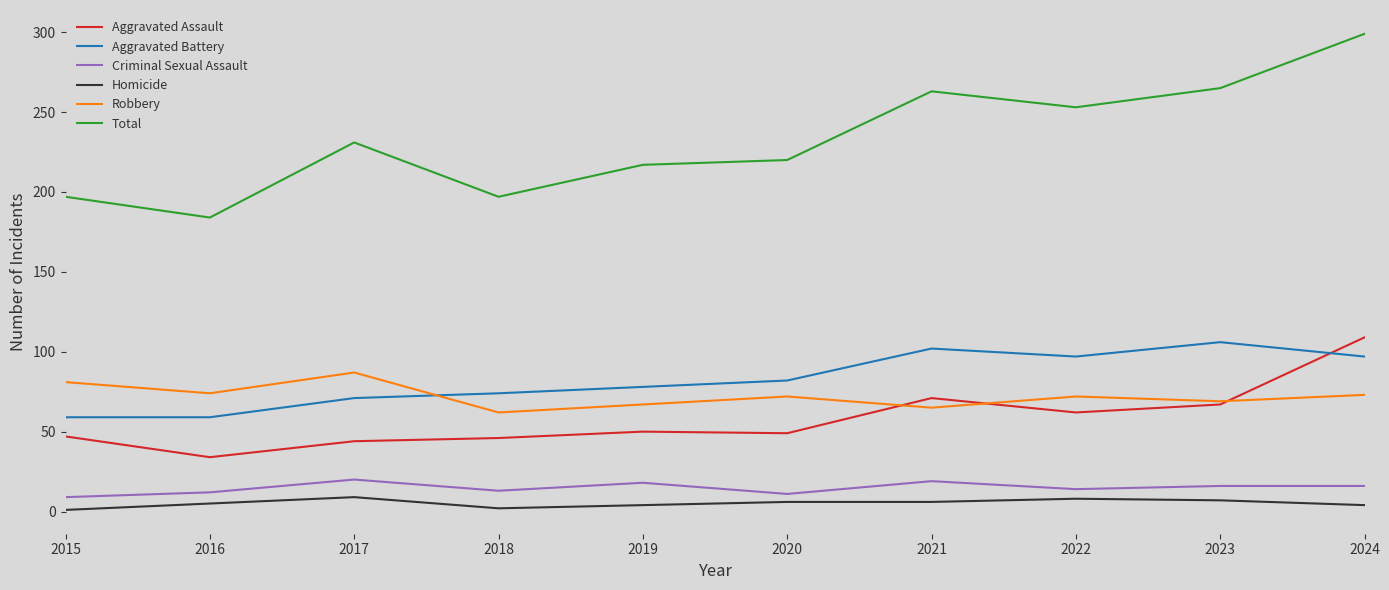

How many lines are shown in the chart?

6